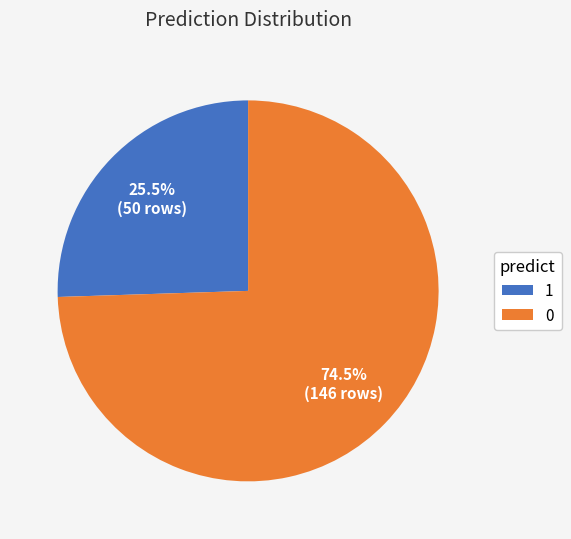

Approximately how many times larger is the value at 1 compared to 0?

0.3